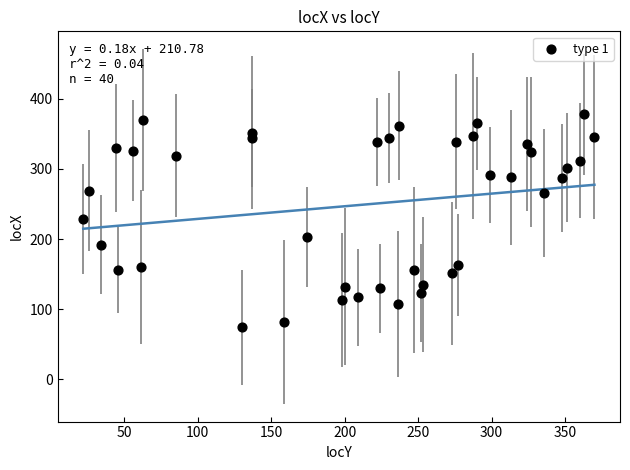

What is the range of X values (max minus min)?

348